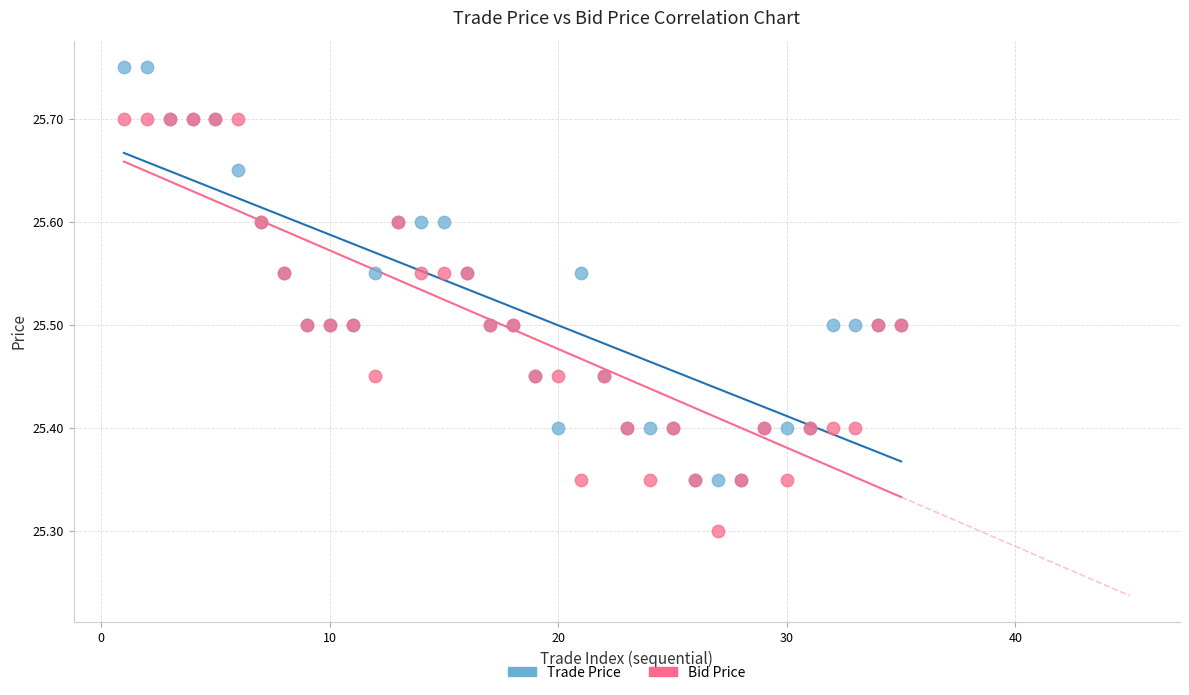

Which series contains the highest Y value?

Trade Price